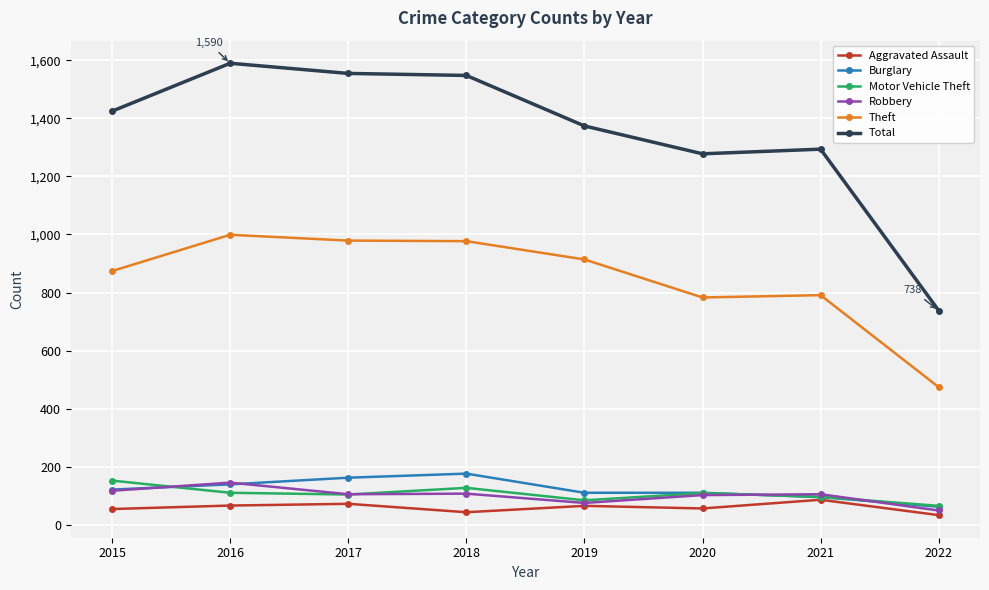

At how many categories does at least one series exceed 821?

7